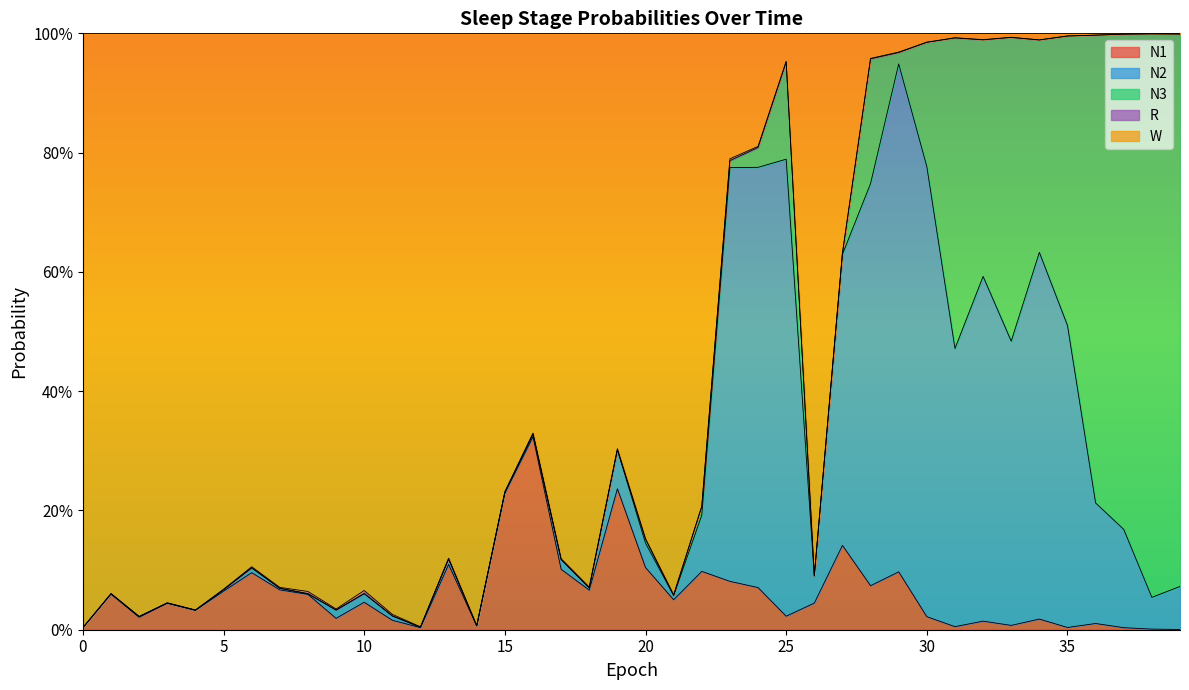

True or false: W and N1 intersect in this chart.

True